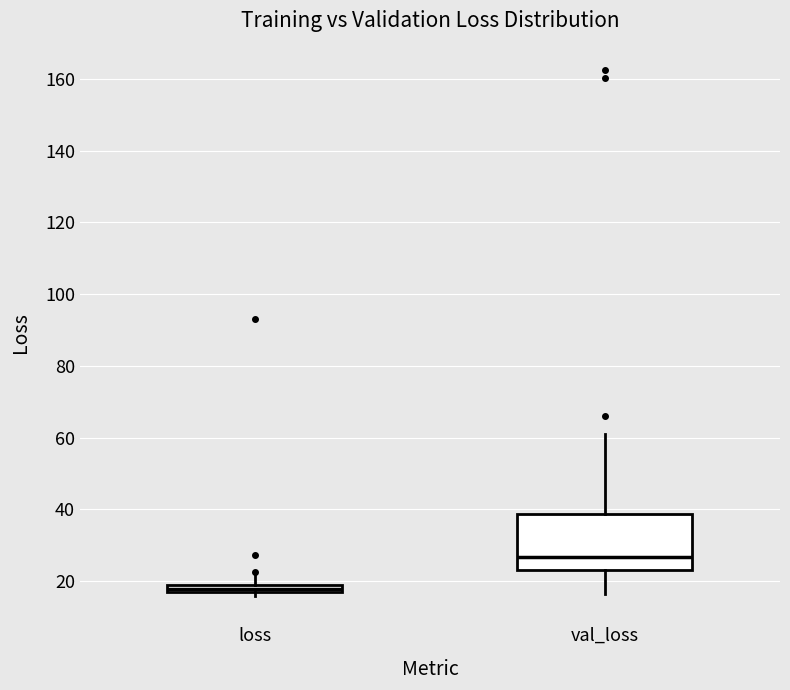

Which box has the lowest median line?

loss